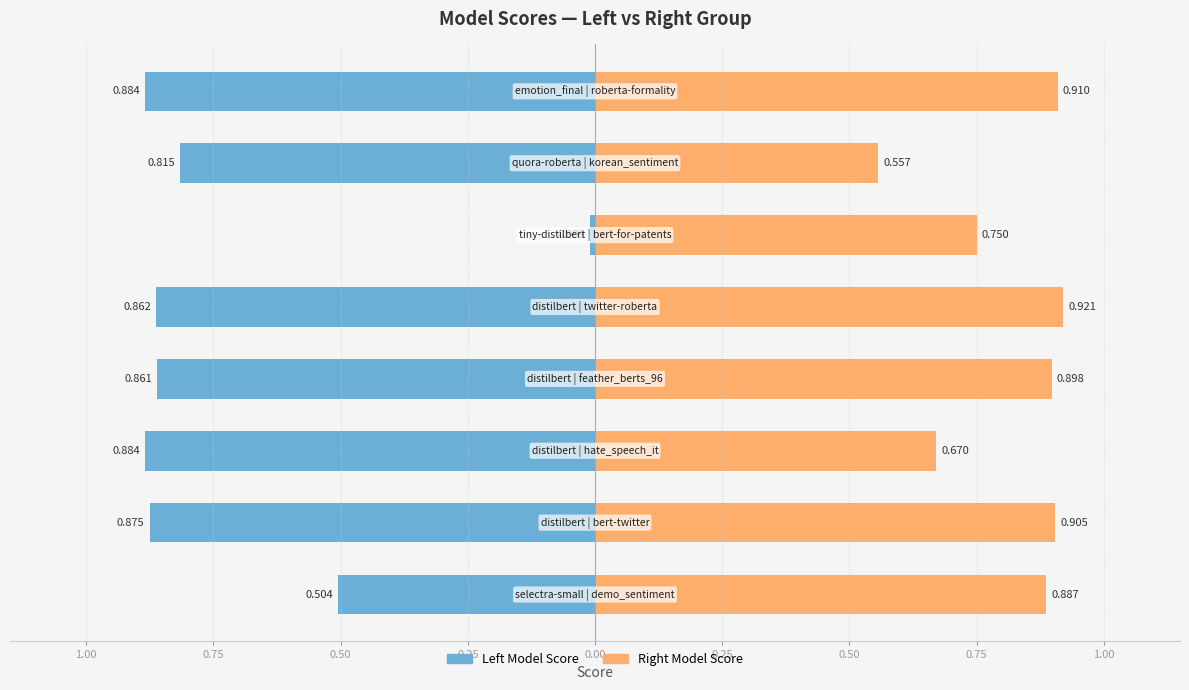

At which category does the chart reach its minimum across all series?

philschmid/tiny-distilbert